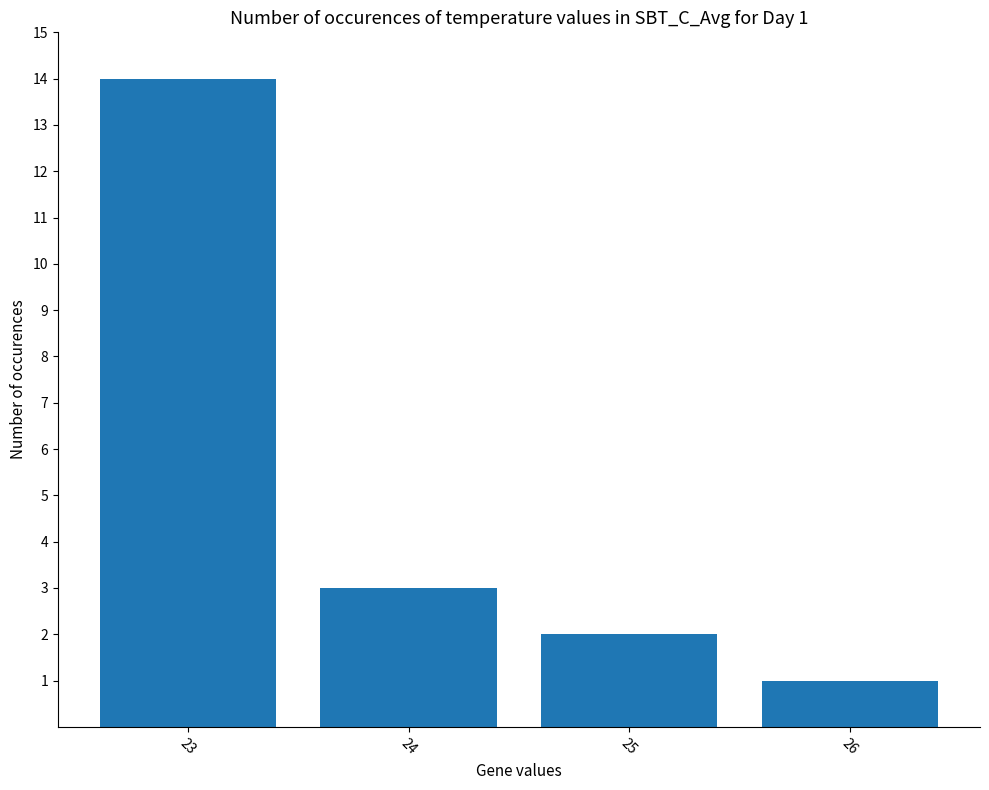

Rank the categories by value from highest to lowest.

23, 24, 25, 26